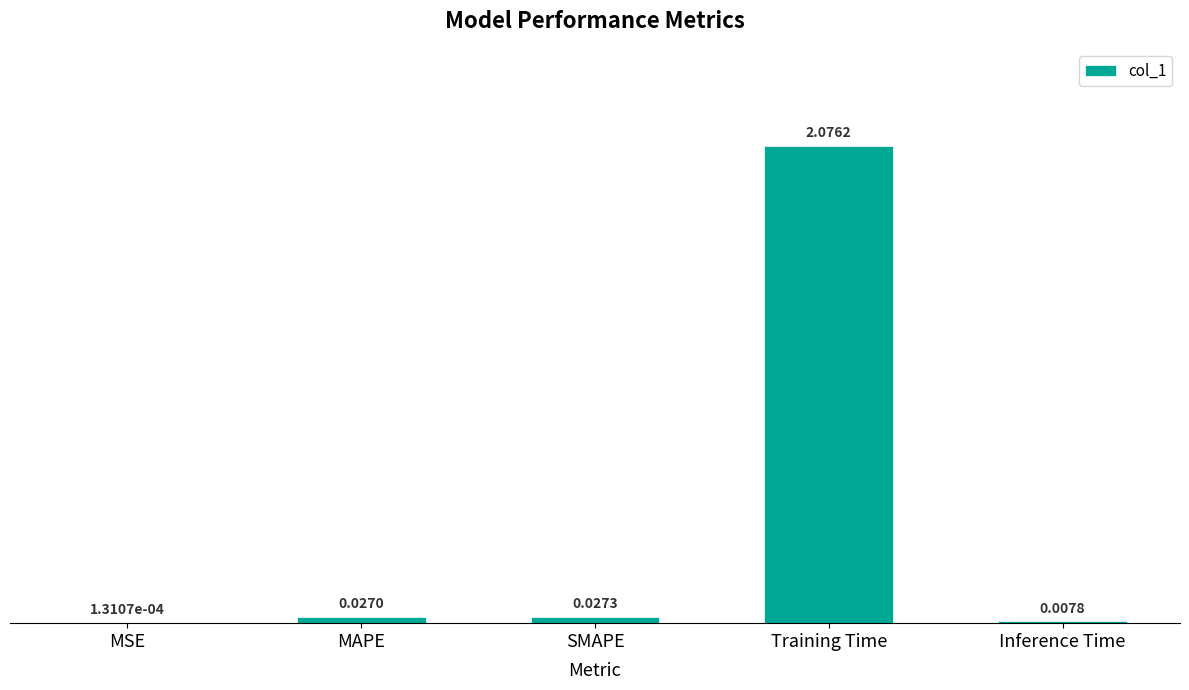

Which has a higher value, SMAPE or Training Time?

Training Time